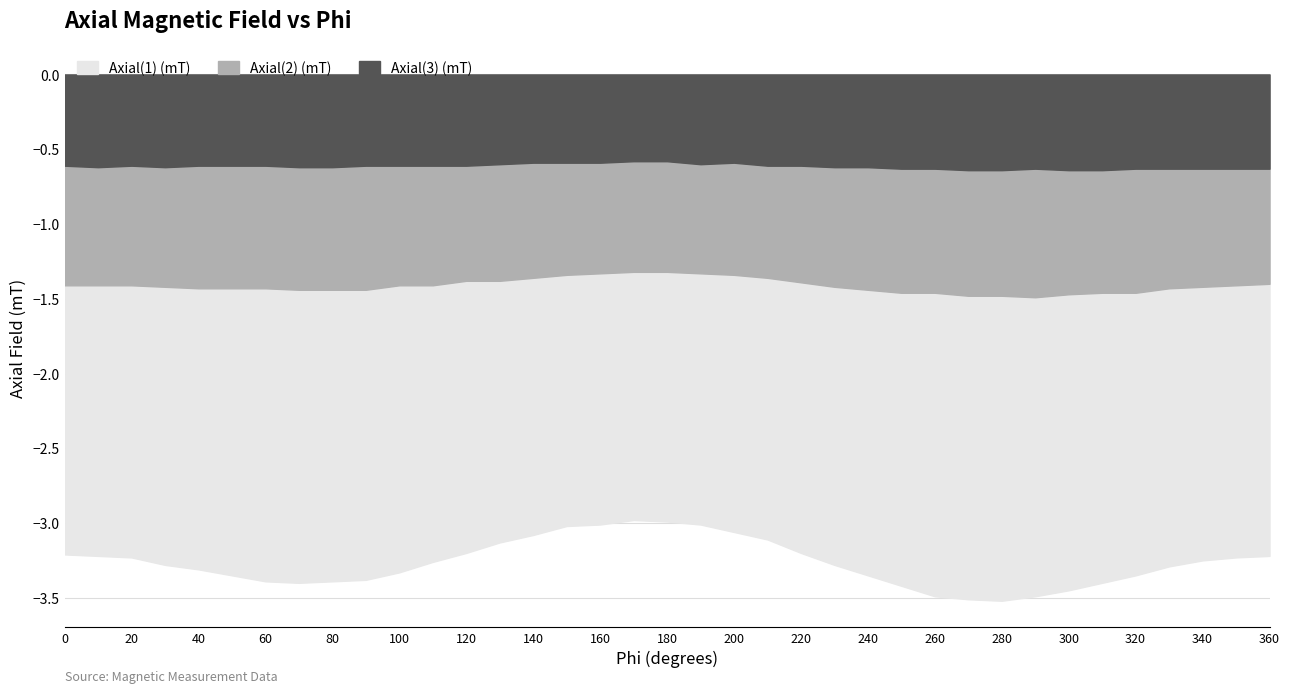

What are all the series names shown in the legend?

Axial(1) (mT), Axial(2) (mT), Axial(3) (mT)